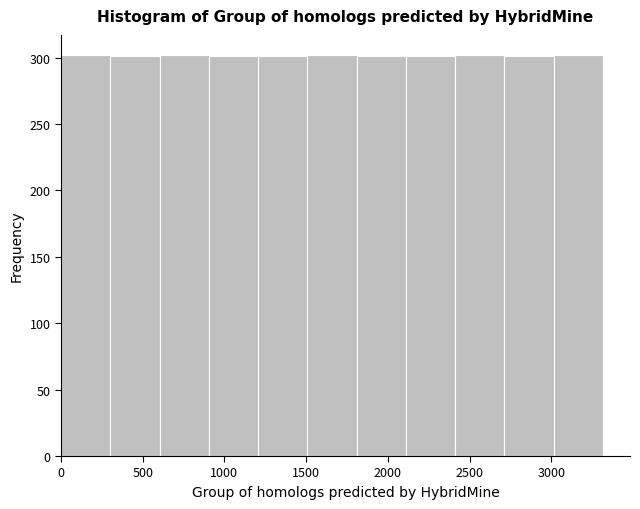

Reading left to right, transcribe this chart: for each bar, give the range it covers on the x-axis and its height. Neither the bar edges nor the heights are printed on the chart, so give them approximately, as read against the axes.

0 to 300: 300
300 to 600: 300
600 to 900: 300
900 to 1200: 300
1200 to 1500: 300
1500 to 1800: 300
1800 to 2100: 300
2100 to 2400: 300
2400 to 2700: 300
2700 to 3000: 300
3000 to 3300: 300